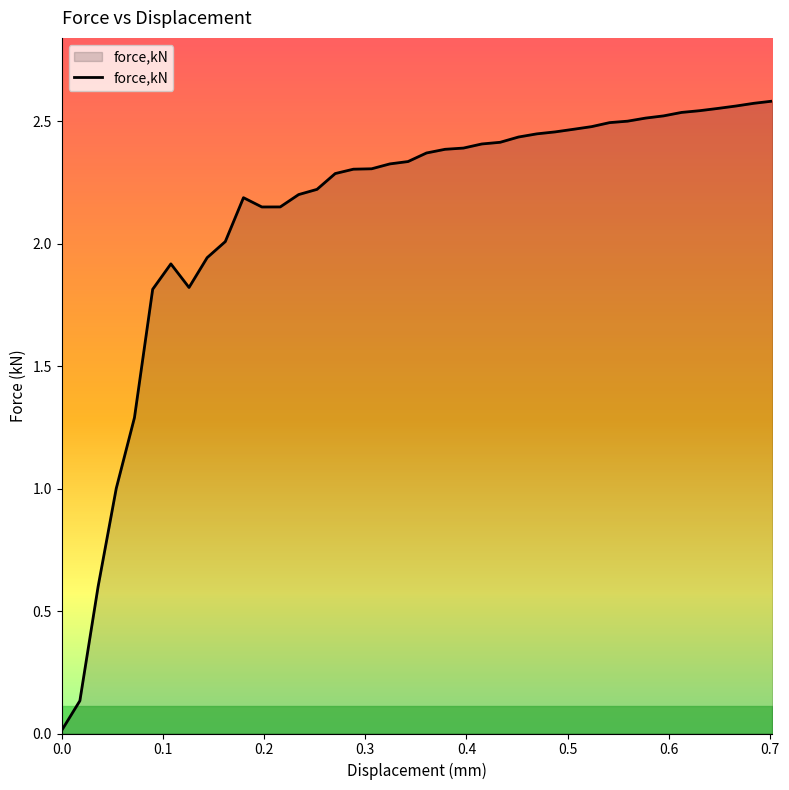

How many lines are shown in the chart?

1